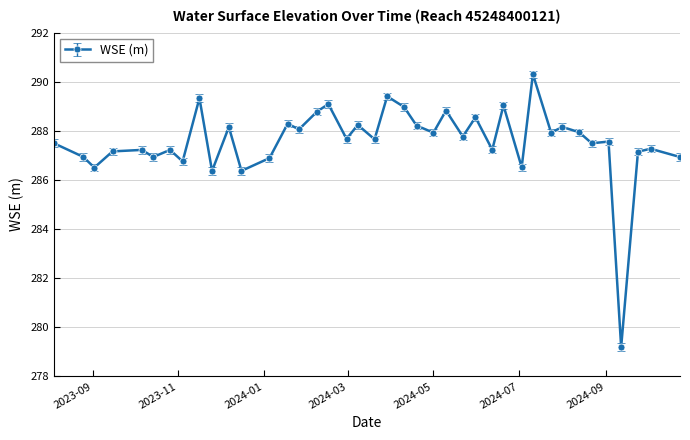

Is this an area chart (filled region under the line)?

No